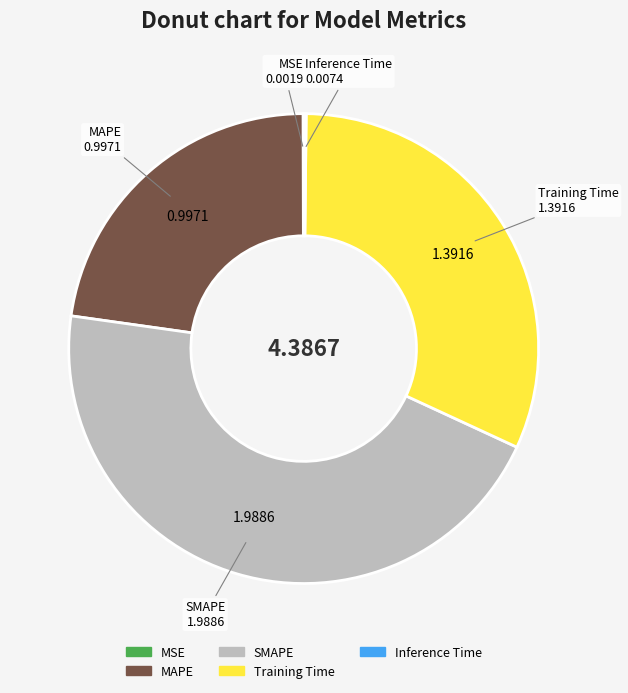

Which category has the biggest portion of the pie?

SMAPE